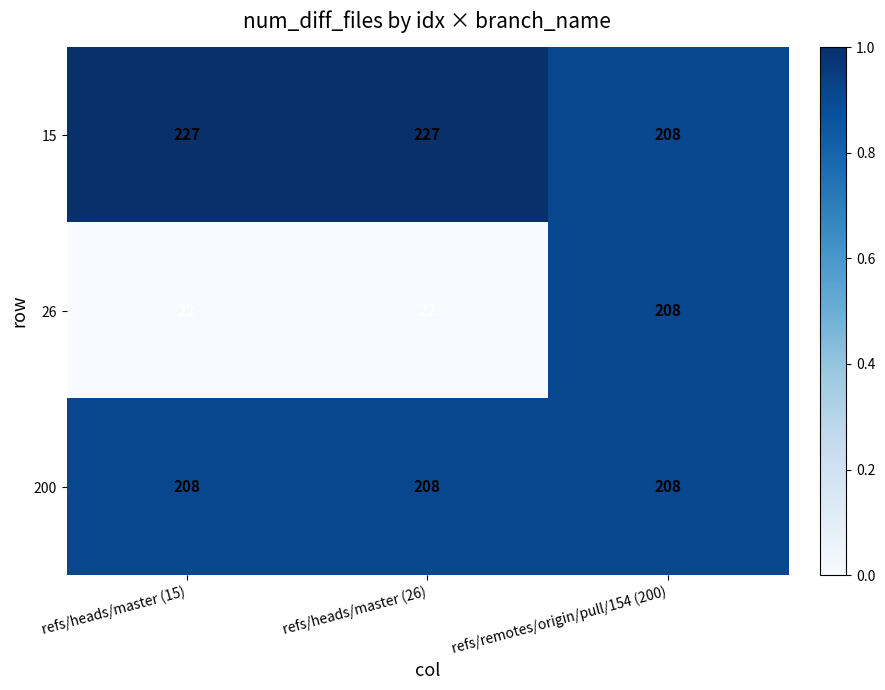

What is the minimum value for 200?

208